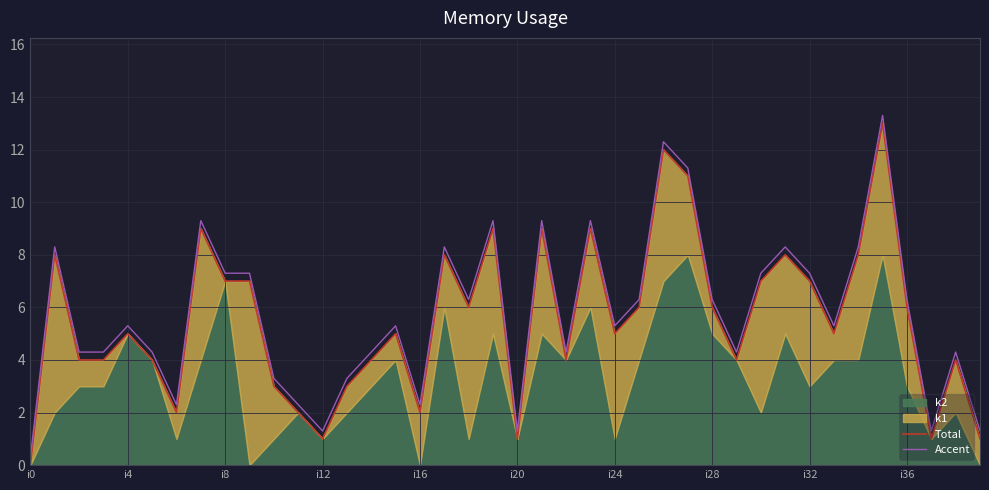

How many interior local valleys does the Accent series have?

10